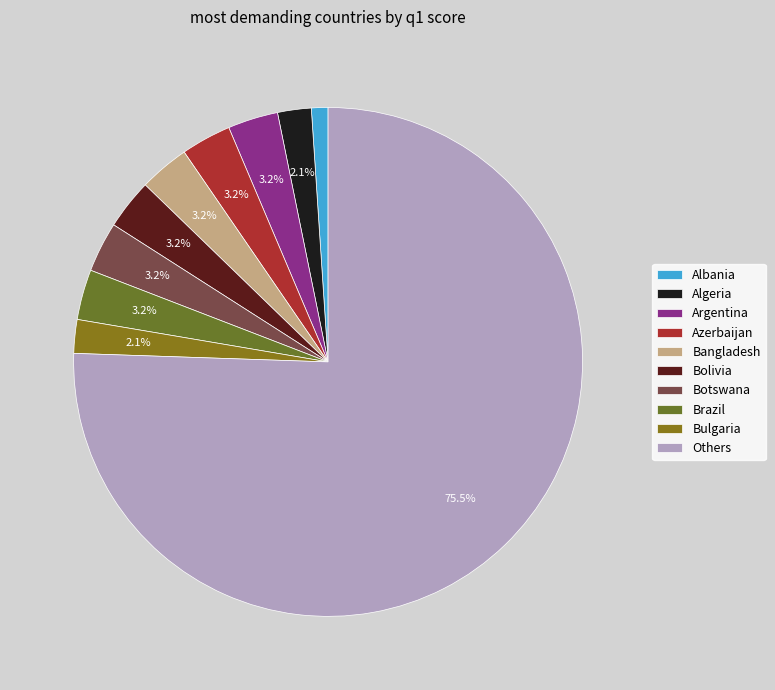

How many segments does this pie chart have?

10